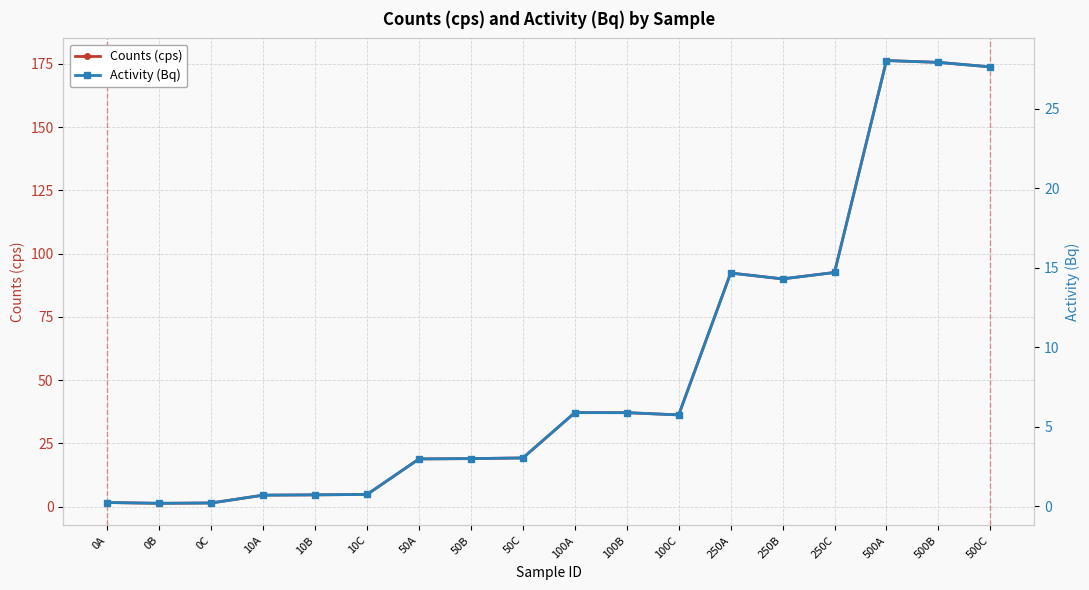

Reading left to right, transcribe all the data shown in this chart.

Counts (cps): 1.6	1.3	1.5	4.5	4.7	4.8	18.9	19.0	19.2	37.2	37.1	36.3	92.3	90.0	92.5	176.3	175.5	173.8
Activity (Bq): 0.2	0.2	0.2	0.7	0.7	0.7	3.0	3.0	3.0	5.9	5.9	5.7	14.7	14.3	14.7	28.0	27.9	27.6